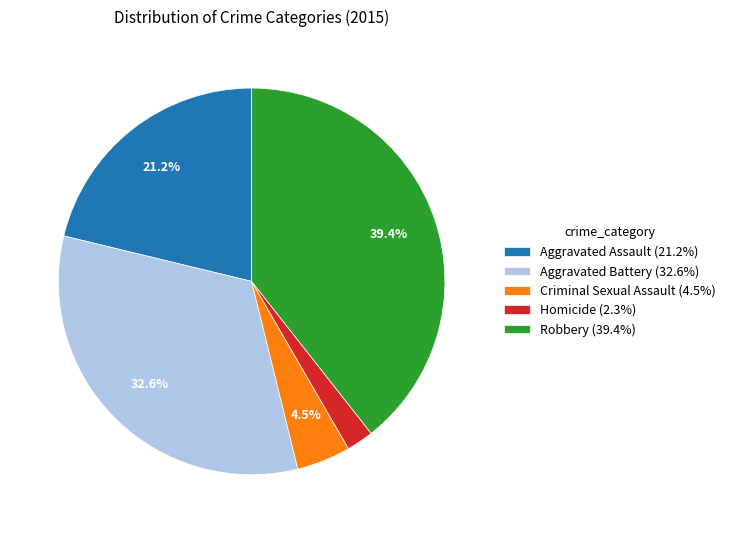

Which slice is the smallest?

Homicide